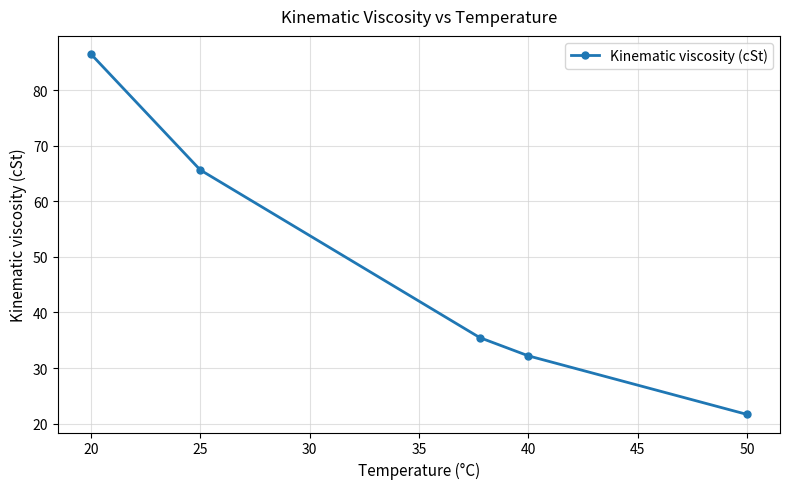

Reading right to left, list all the values displayed in this chart.

21.6	32.2	35.5	65.7	86.5